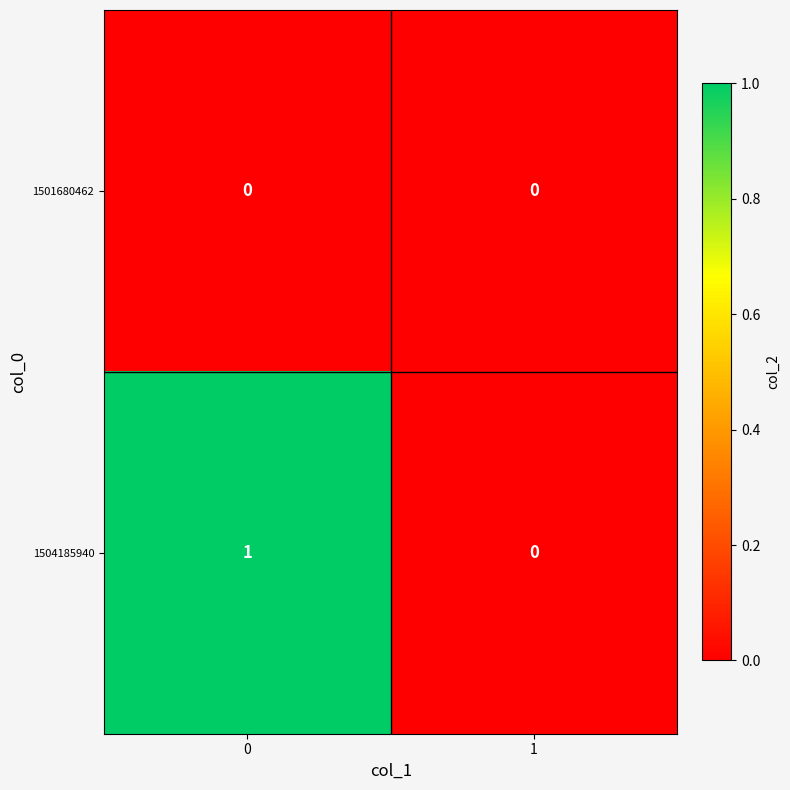

Rank the series by their average value, from highest to lowest.

1504185940, 1501680462